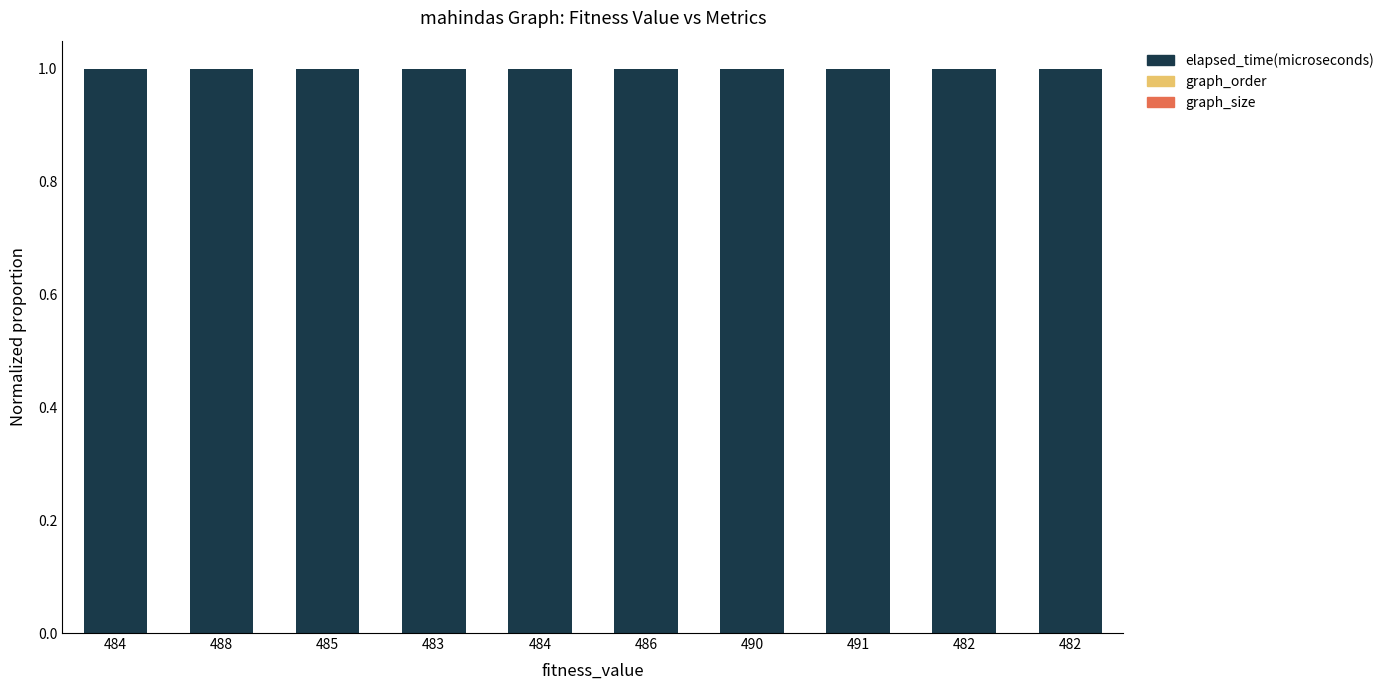

How many data points does each series have?

10